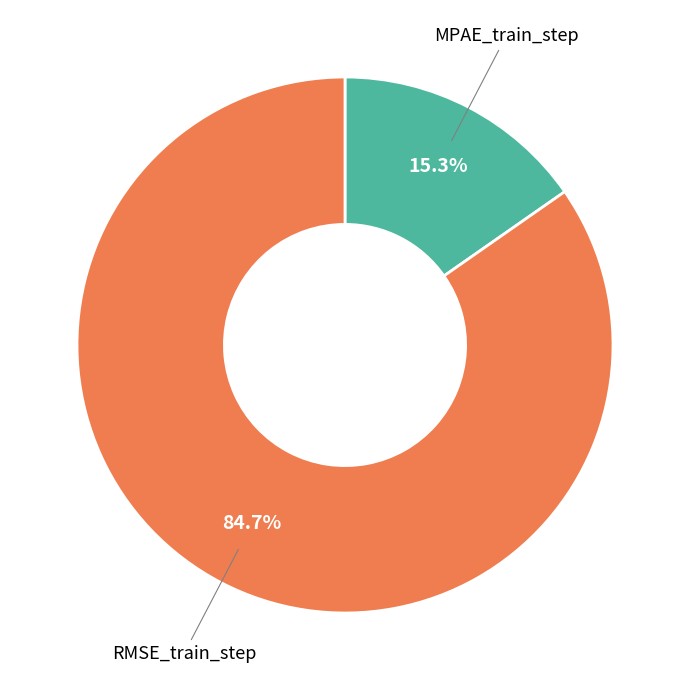

Count the number of slices in the pie.

2